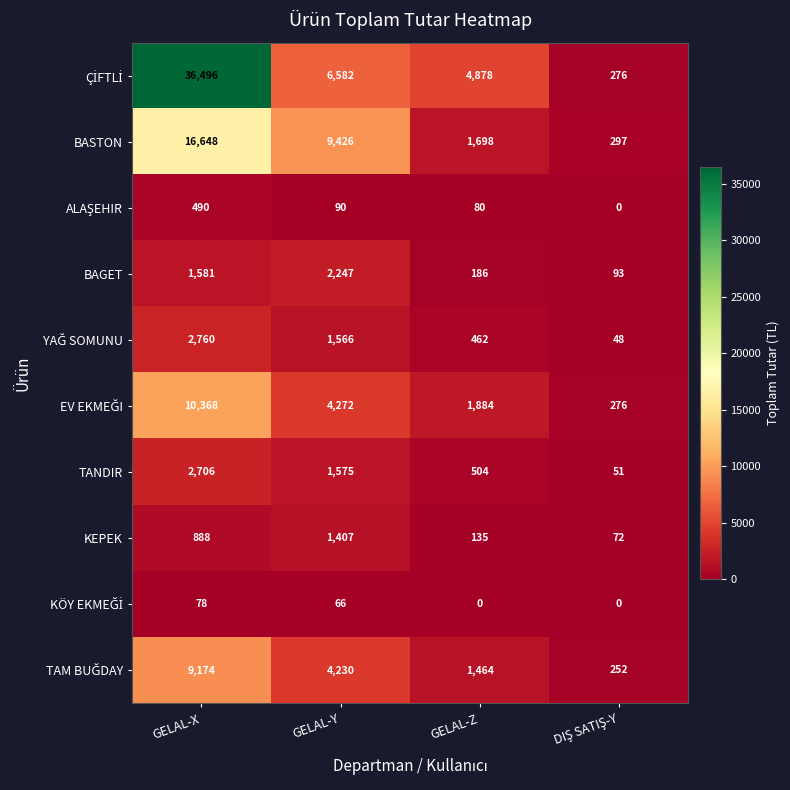

What is the spread (max minus min) of values at GELAL-Y?

9360